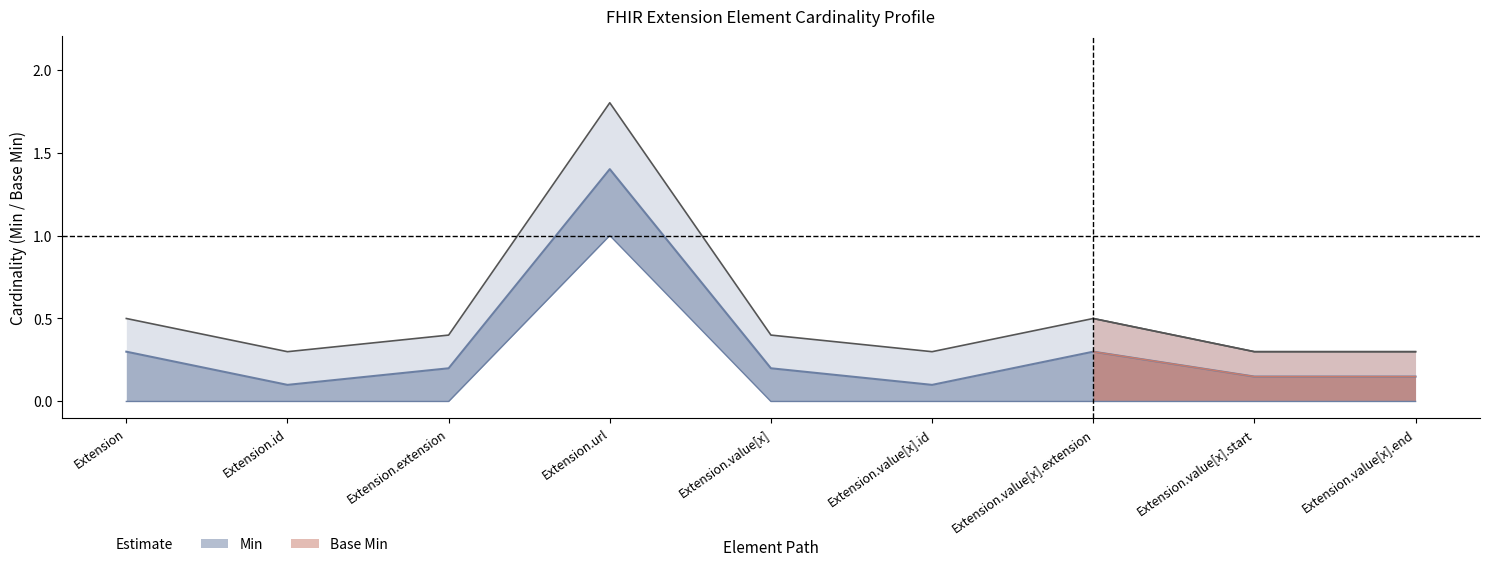

The Base Min series shows 0.4 at Extension.extension. True or false?

True